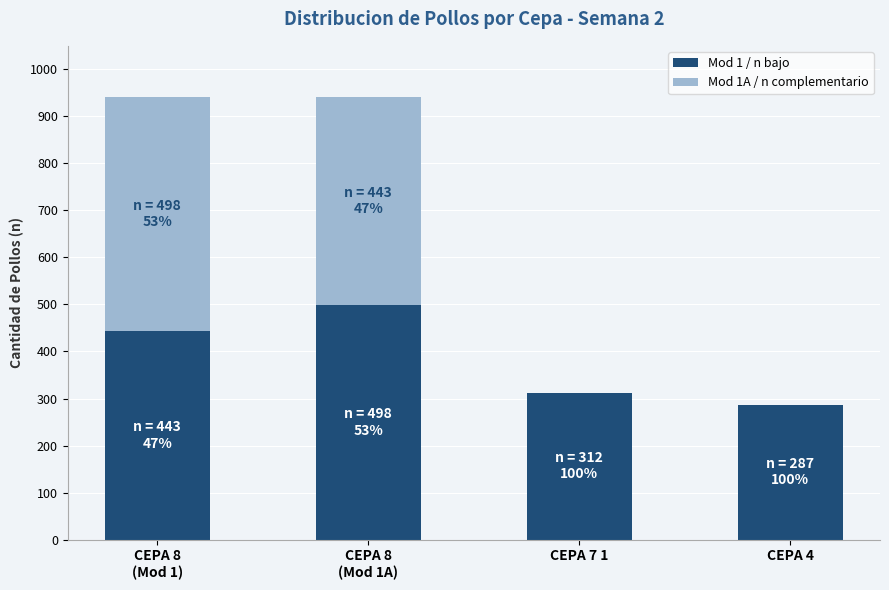

Are the bars grouped side by side (vs. stacked)?

No